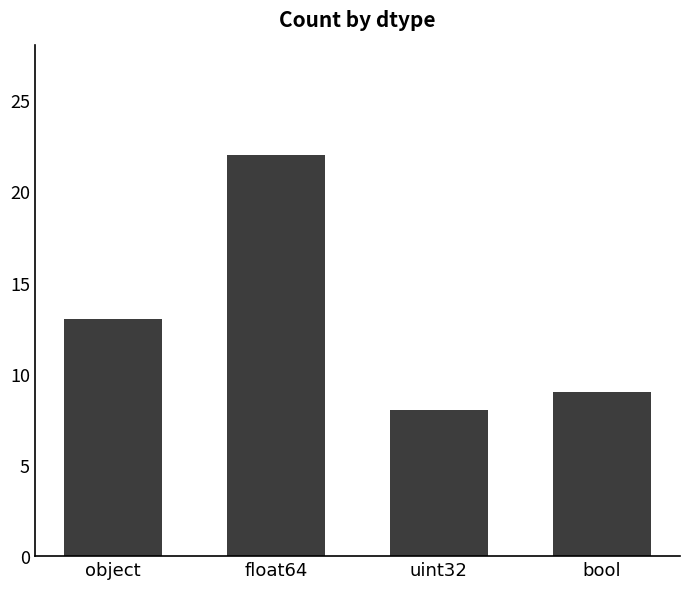

What is the ratio of the value at object to the value at uint32?

1.6